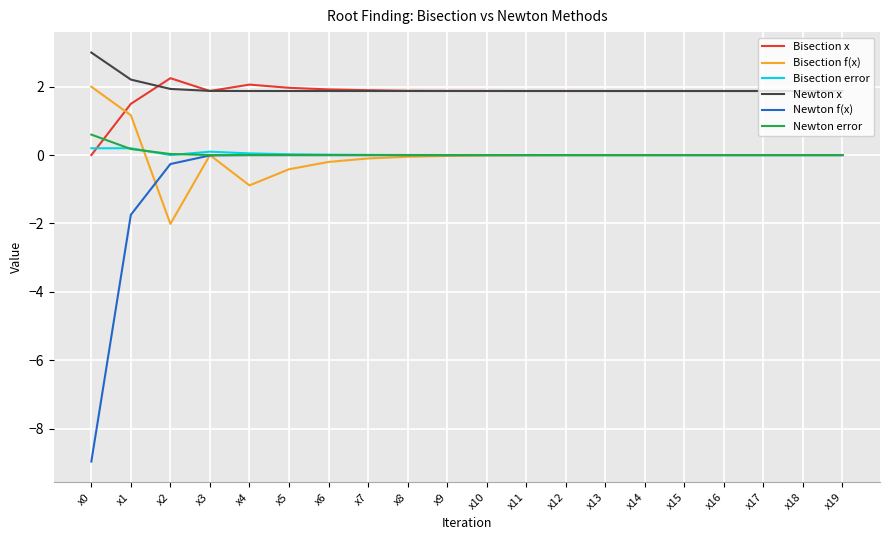

True or false: Bisection error has a value of 0.0 at x12.

True